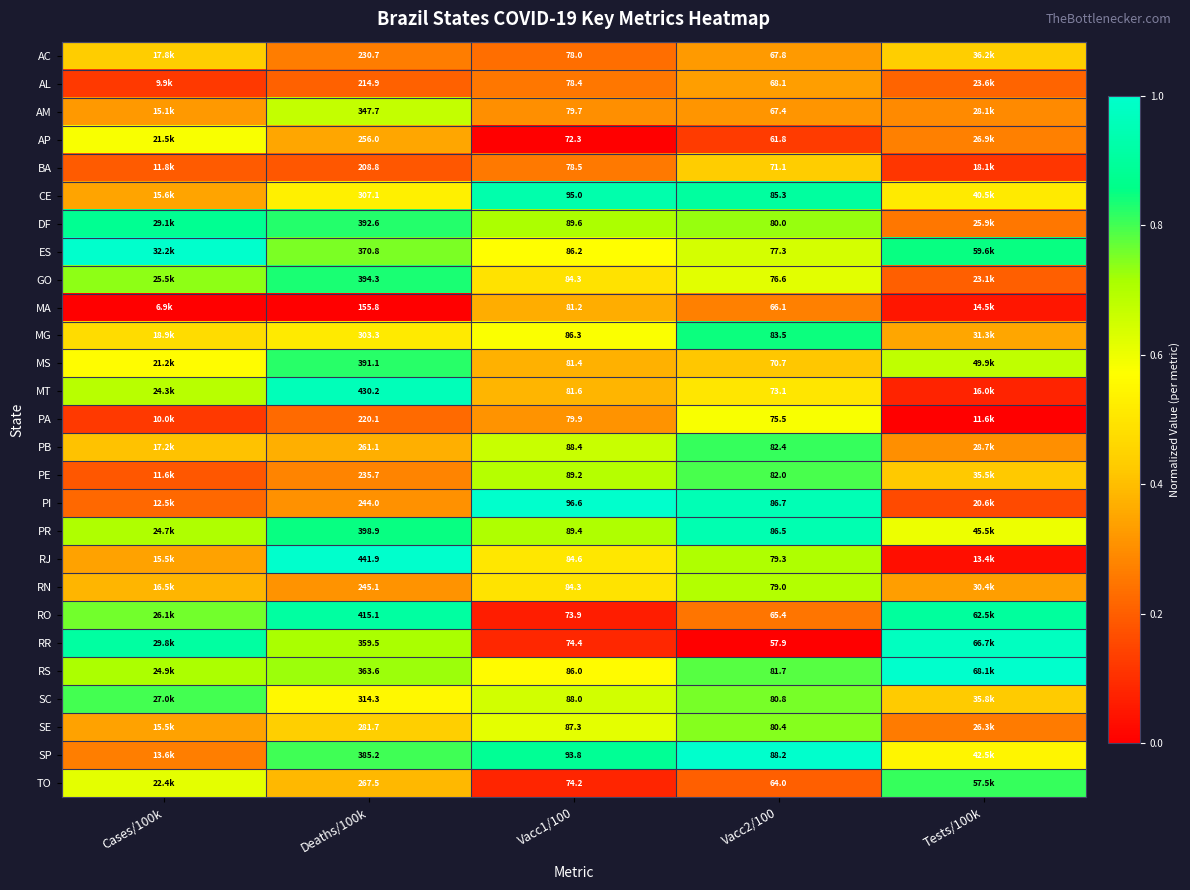

What is the total value across all series at Vacc2/100?

2038.6